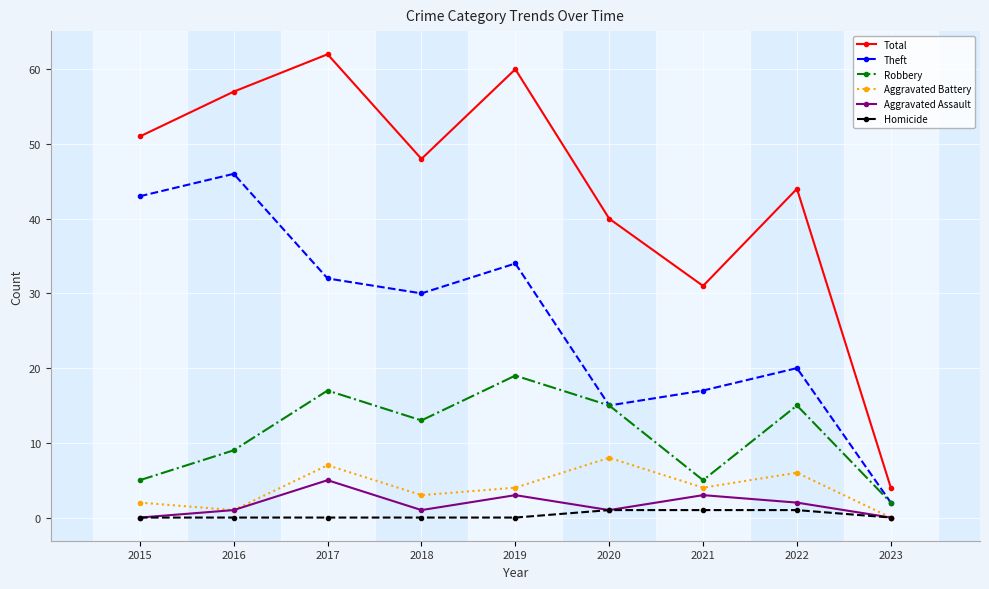

True or false: Aggravated Assault and Theft cross at least once.

False